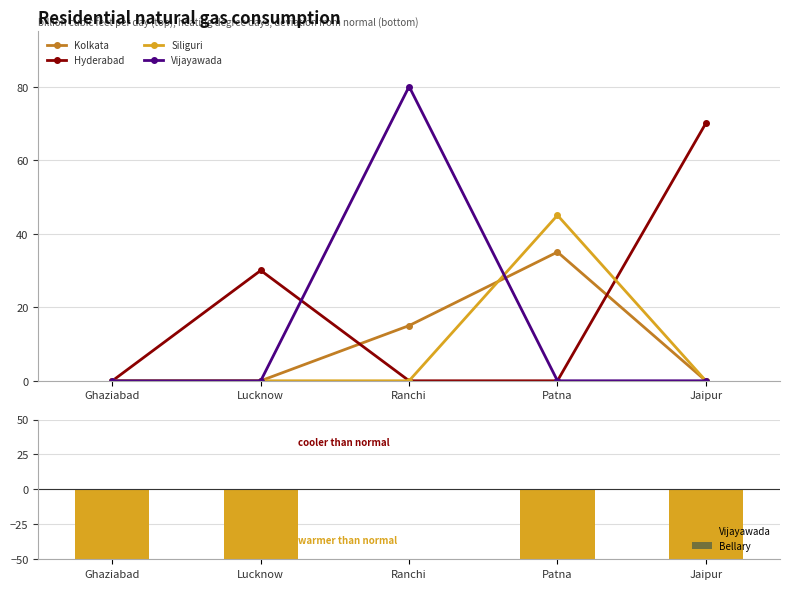

What is the spread (max minus min) of values at Jaipur?

150